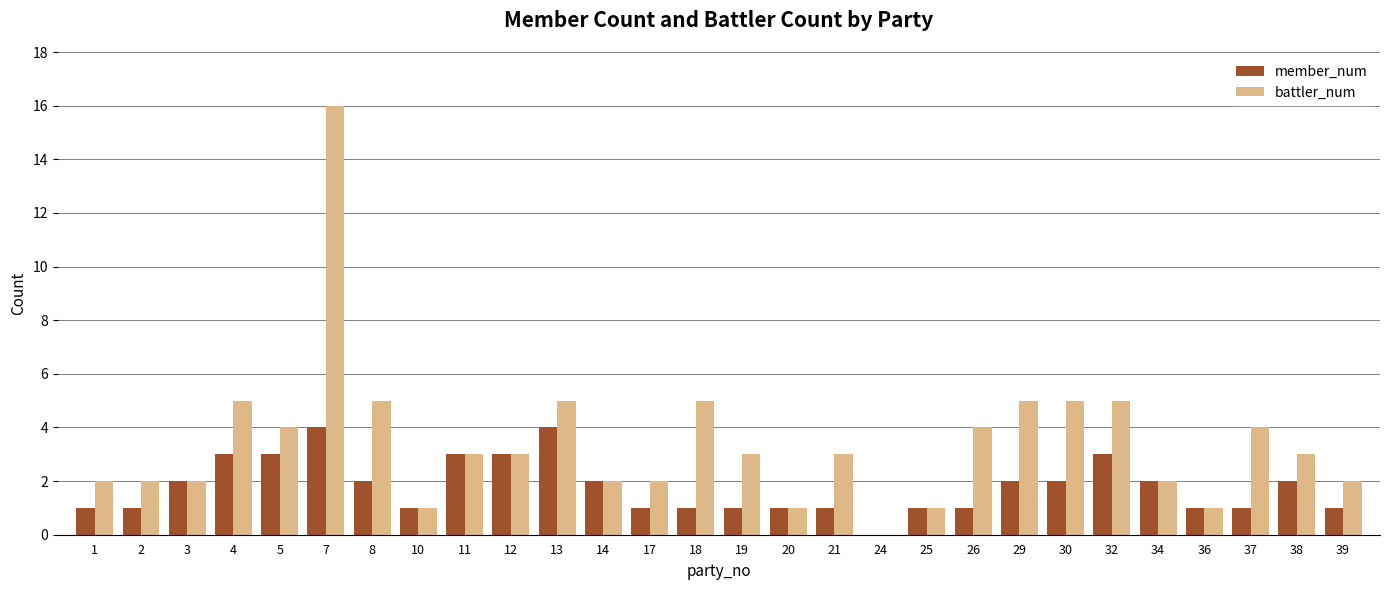

Reading left to right, list all the values displayed in this chart.

member_num: 1=1	2=1	3=2	4=3	5=3	7=4	8=2	10=1	11=3	12=3	13=4	14=2	17=1	18=1	19=1	20=1	21=1	24=0	25=1	26=1	29=2	30=2	32=3	34=2	36=1	37=1	38=2	39=1
battler_num: 1=2	2=2	3=2	4=5	5=4	7=16	8=5	10=1	11=3	12=3	13=5	14=2	17=2	18=5	19=3	20=1	21=3	24=0	25=1	26=4	29=5	30=5	32=5	34=2	36=1	37=4	38=3	39=2